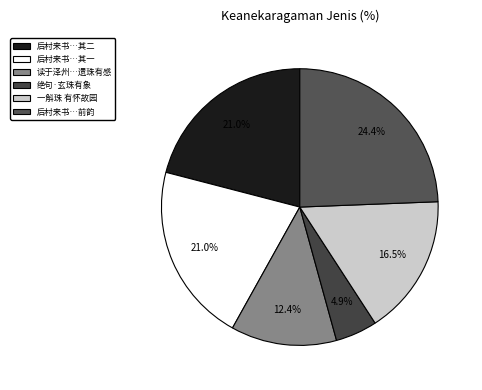

Which slice is the largest?

后村来书…前韵